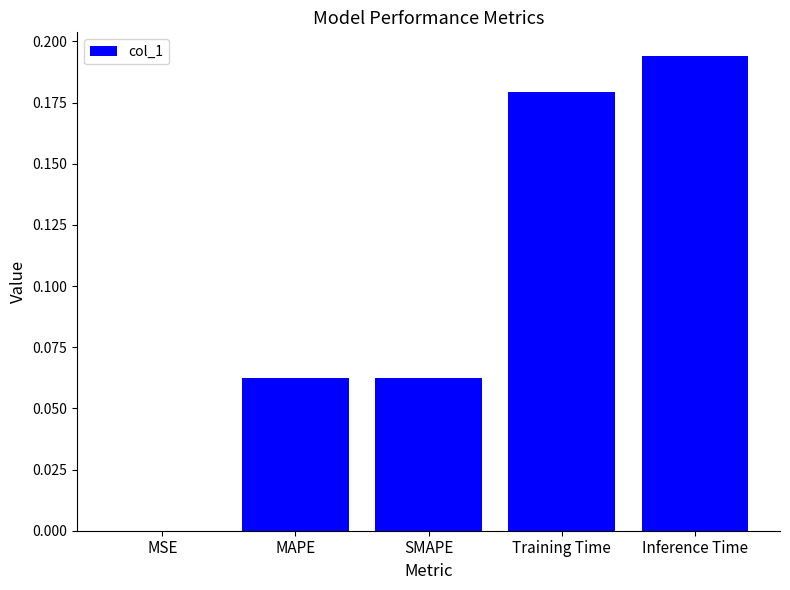

What is the sum of all values?

0.5